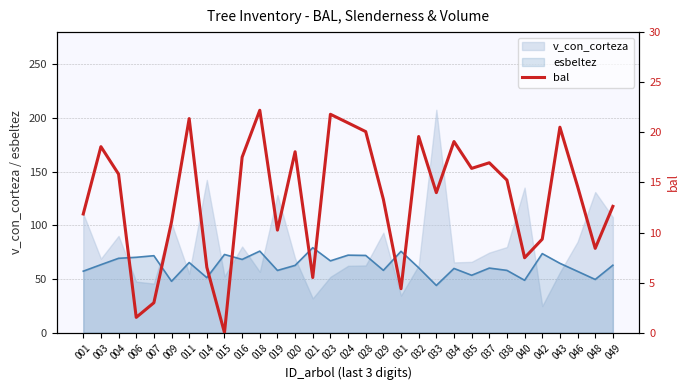

How many data points are above 14?

16